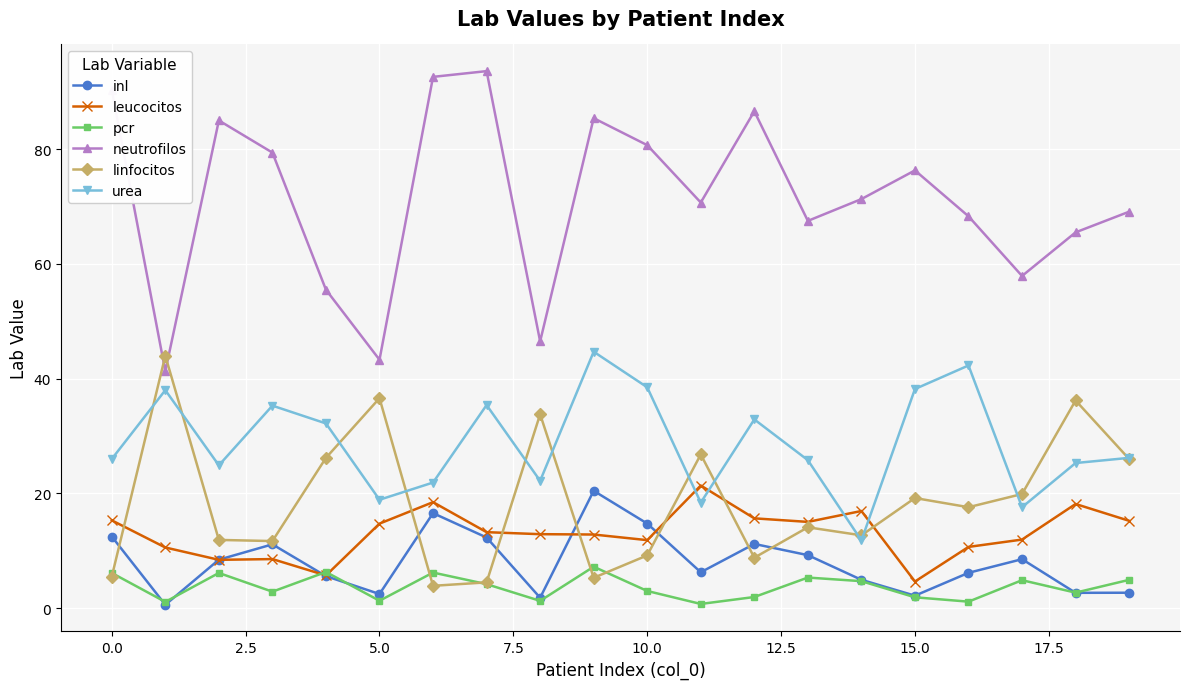

What is the greatest value displayed?

93.6